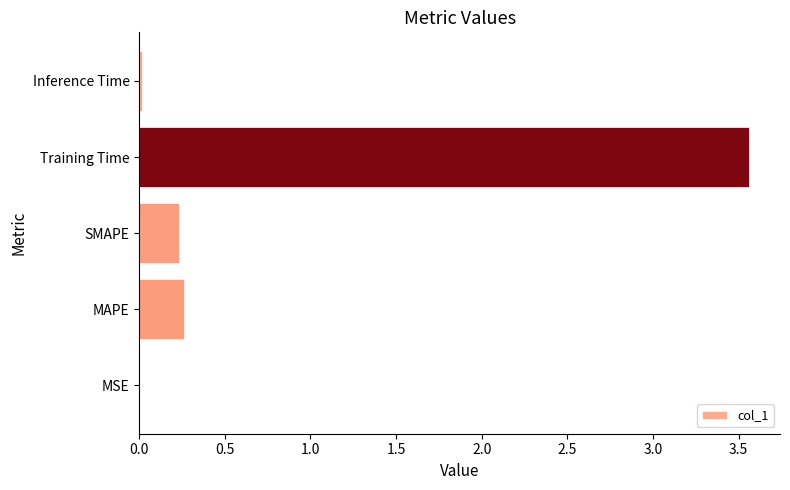

Which category has the highest value across all series?

Training Time